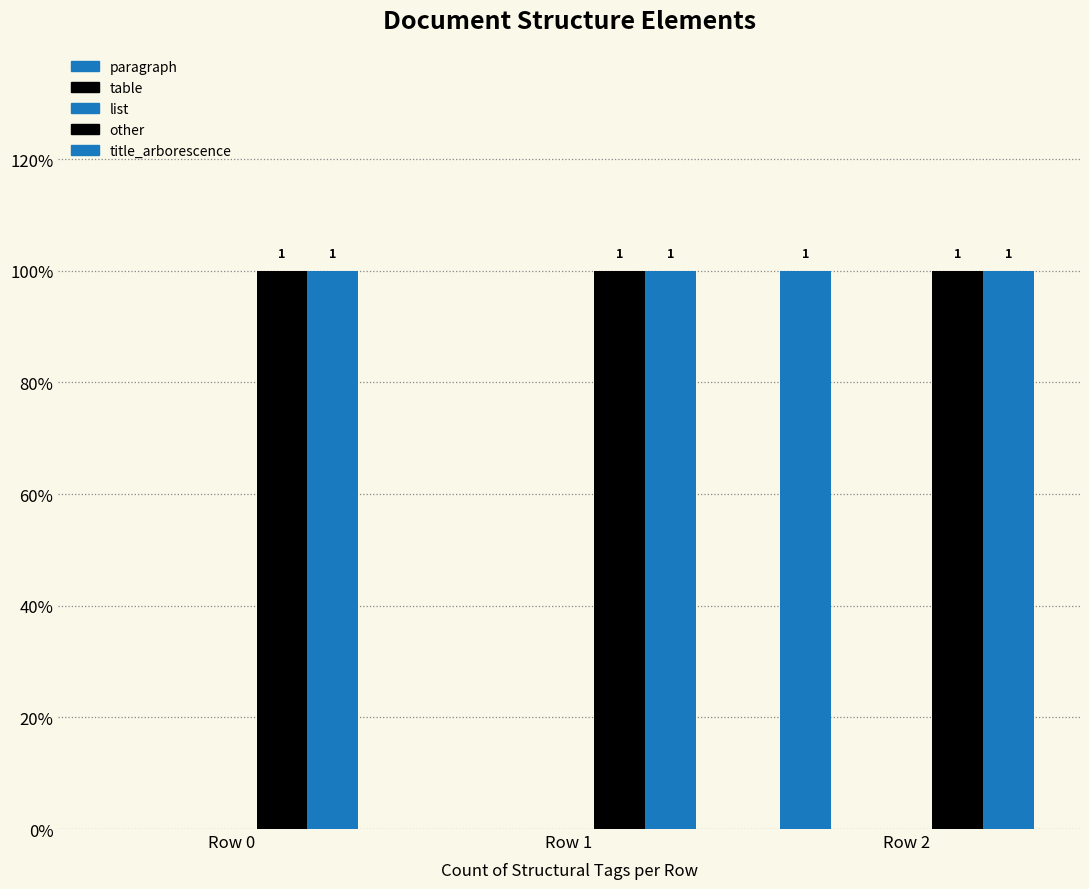

What is the sum of the title_arborescence values at Row 1 and Row 2?

2